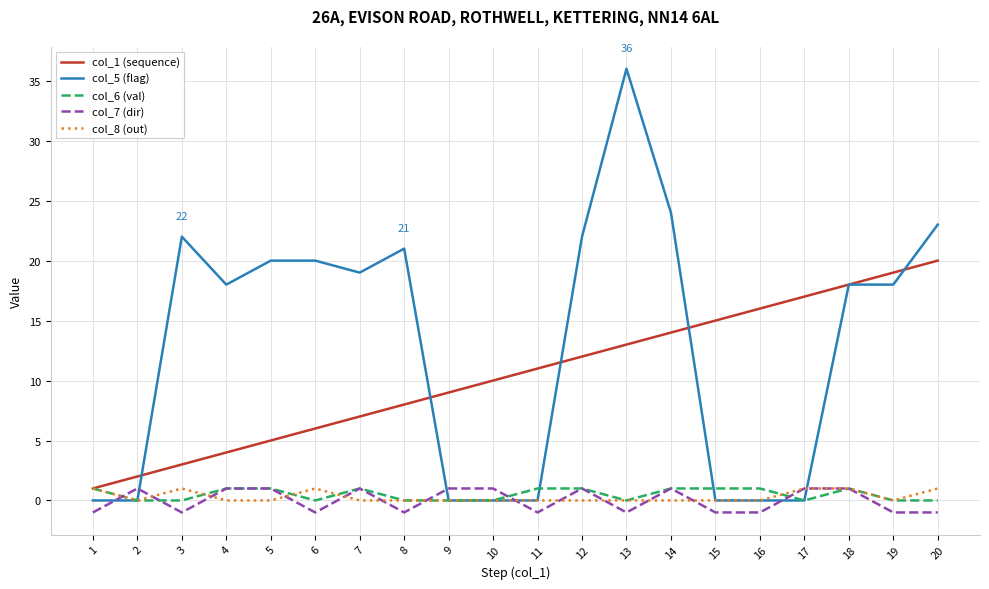

How many lines are shown in the chart?

5